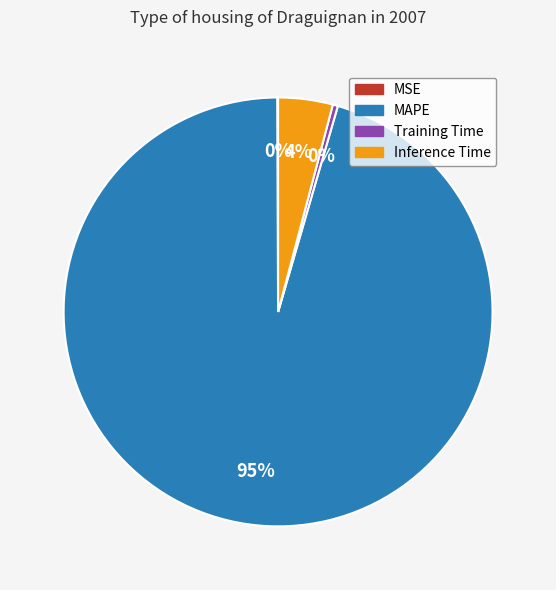

Is there a majority slice in this chart?

Yes